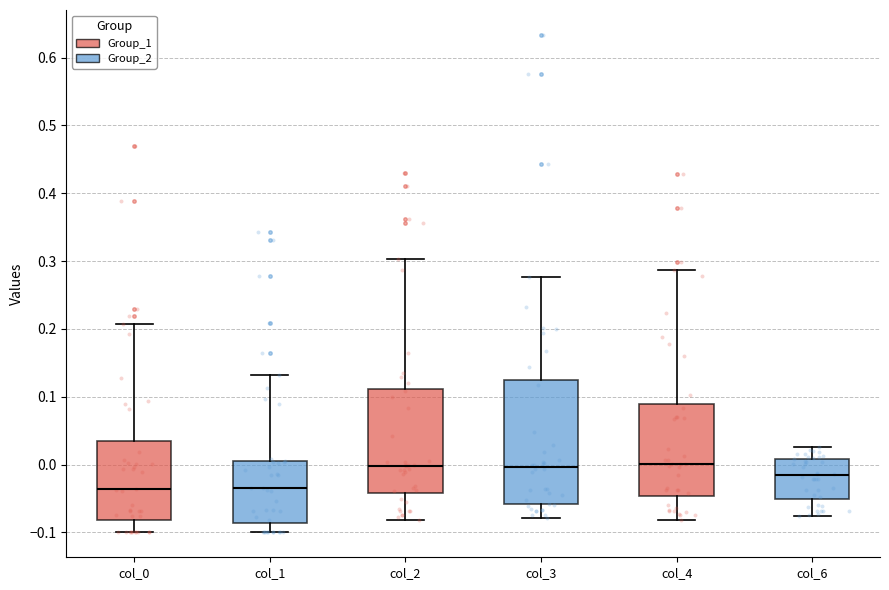

Which box is the tallest, from its lower edge to its upper edge?

col_3